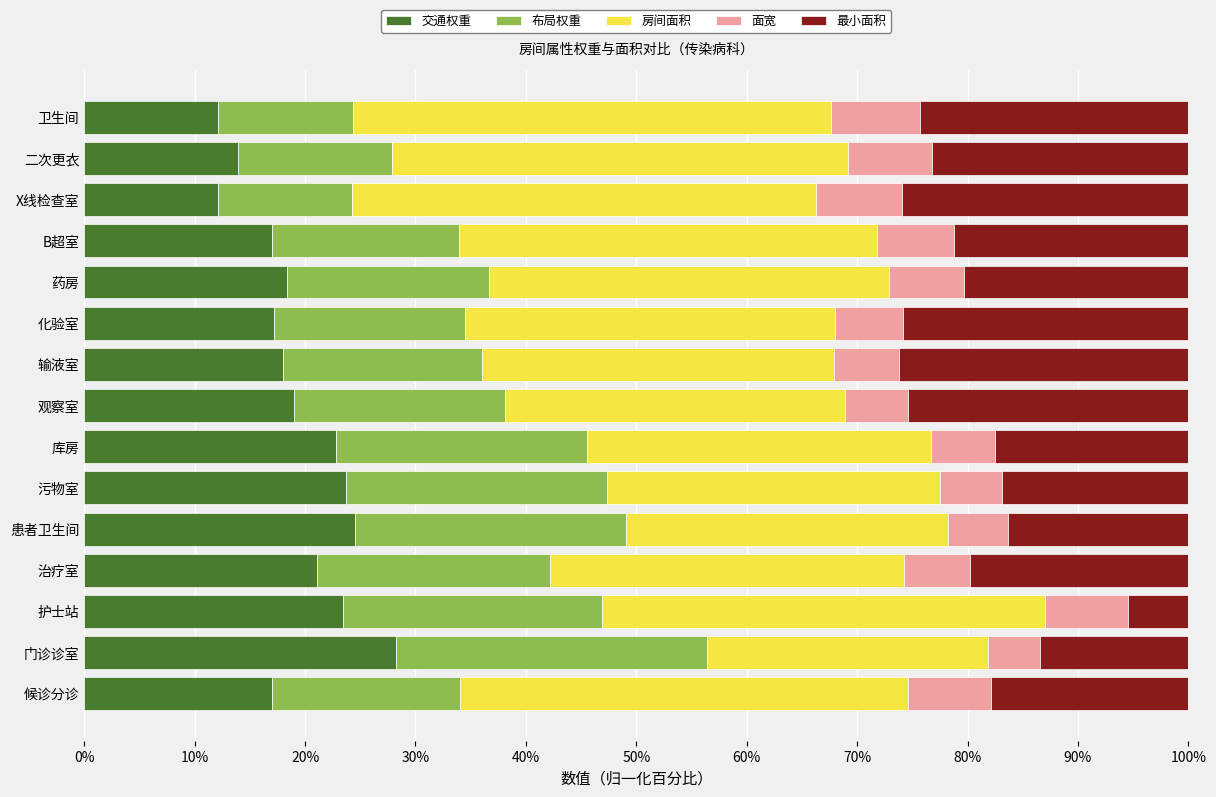

What is the sum of the 交通权重 values at B超室 and 观察室?

36.0